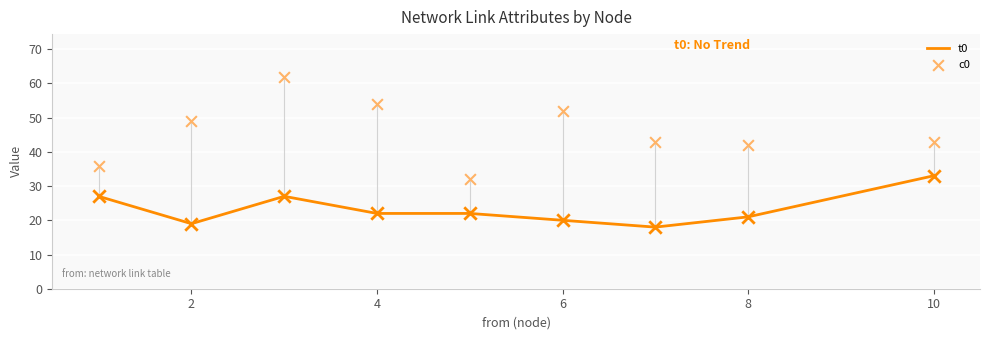

What is the total value across all series at 2?

68